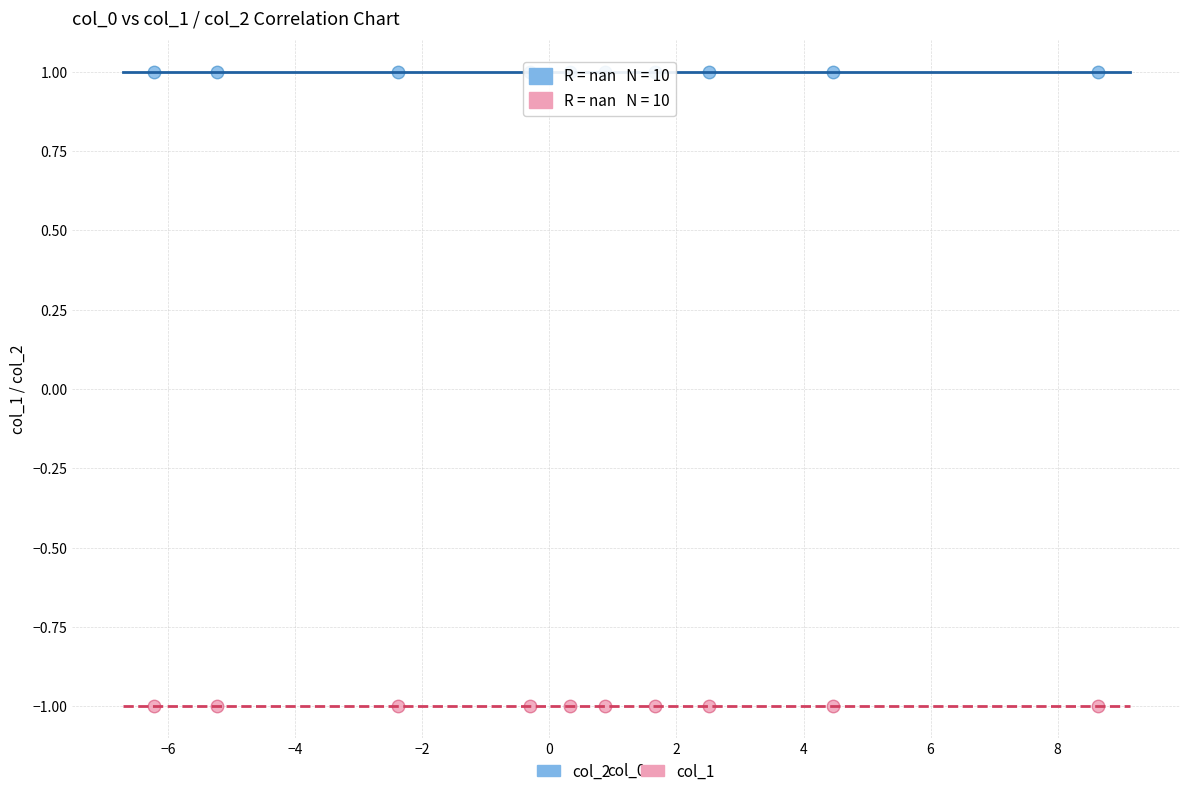

Which series contains the highest Y value?

col_2